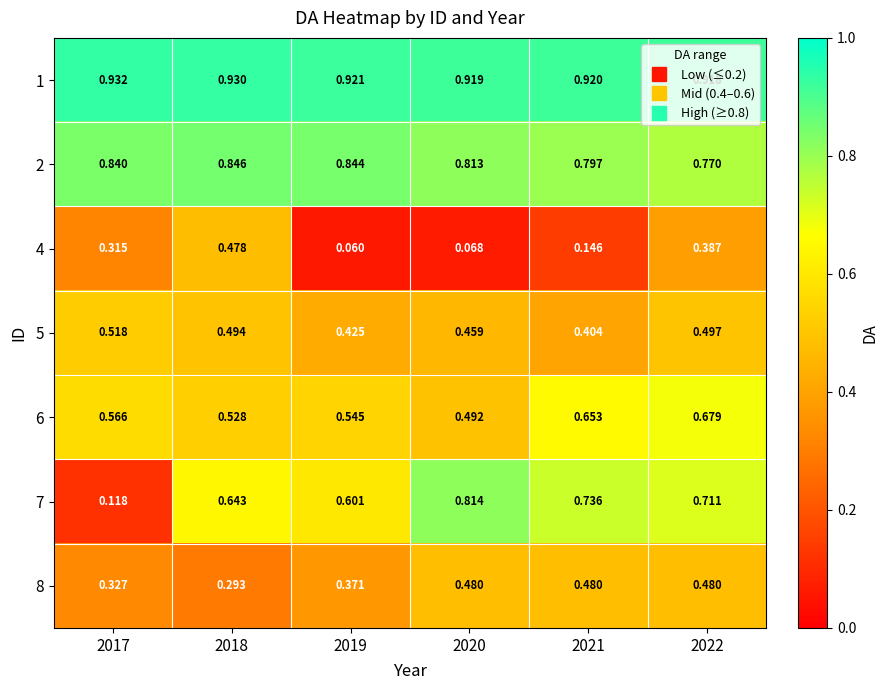

Is the value of 8 at 2019 greater than the value of 6 at 2022?

No